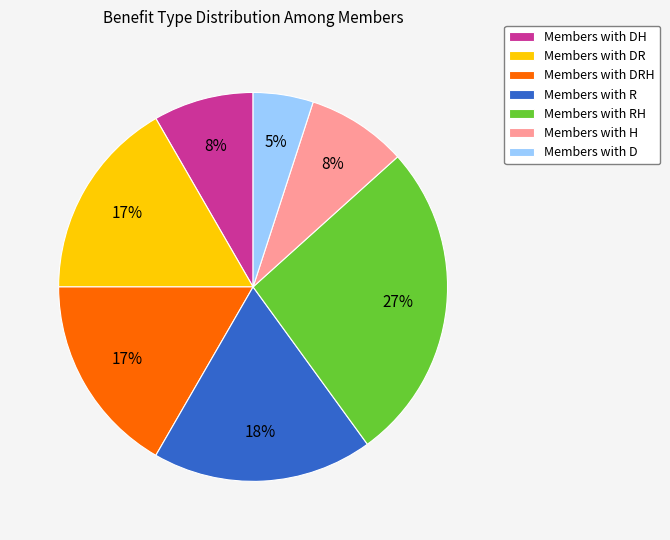

Do Members with DR and Members with RH together represent more than half of the pie?

No